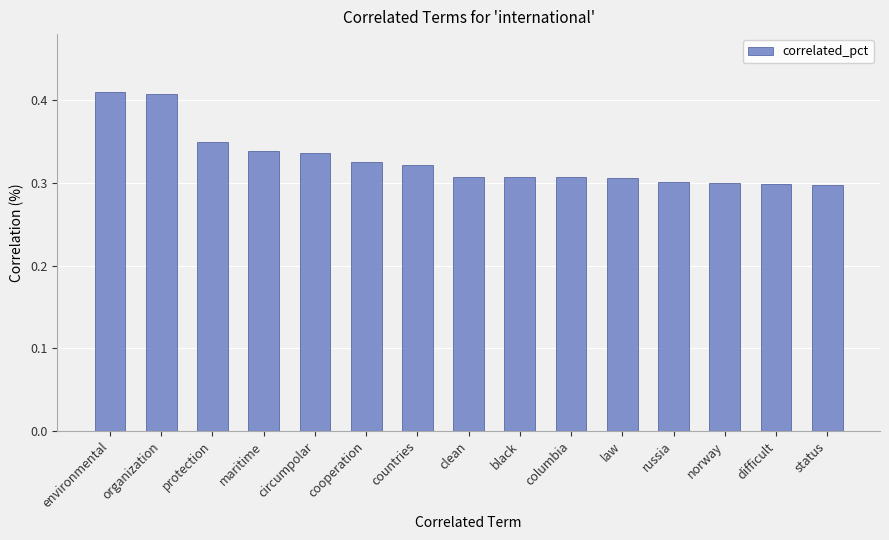

The chart shows a value of 0.5 at russia. True or false?

False